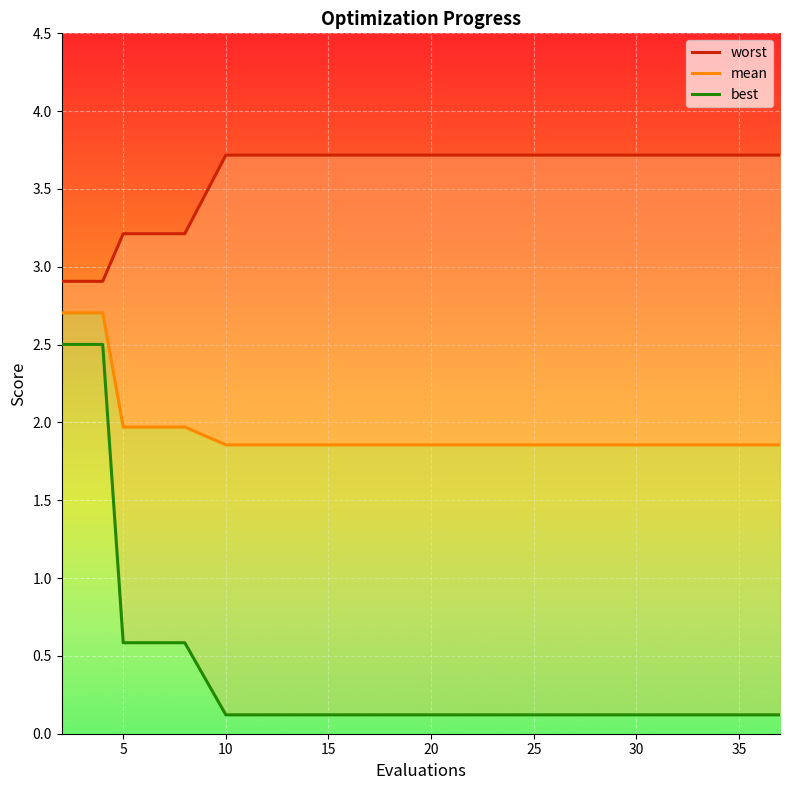

What is the difference between the second highest and minimum values in the best series?

2.4